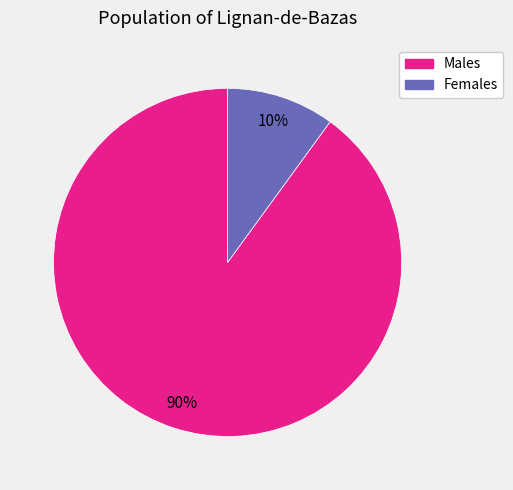

Combined, do Females and Males account for over 50%?

Yes